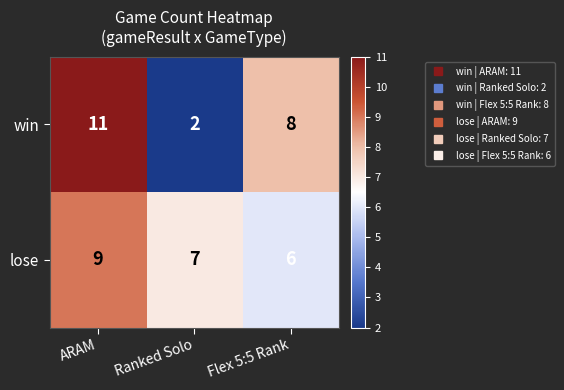

What is the lowest value of the lose series?

6